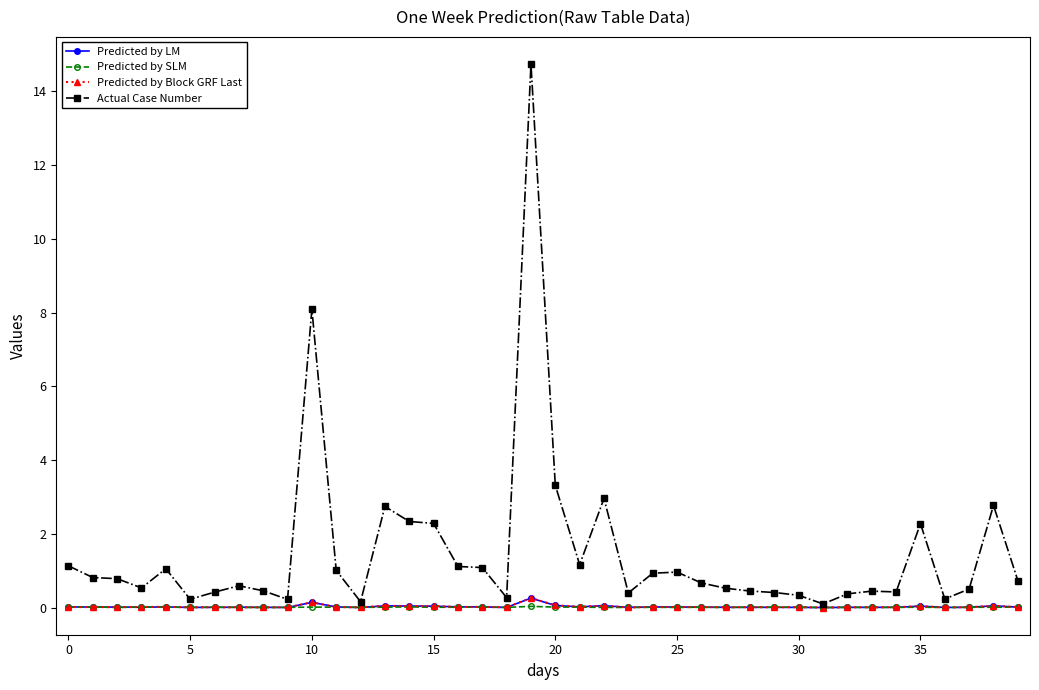

True or false: Predicted by SLM has more than 2 points higher than both neighbors.

True